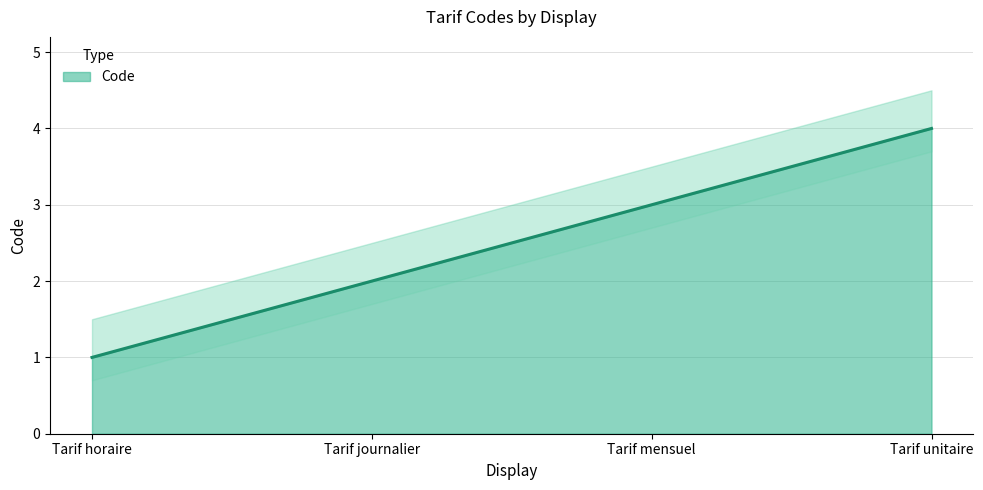

Reading left to right, what are all the values shown in this chart?

1	2	3	4